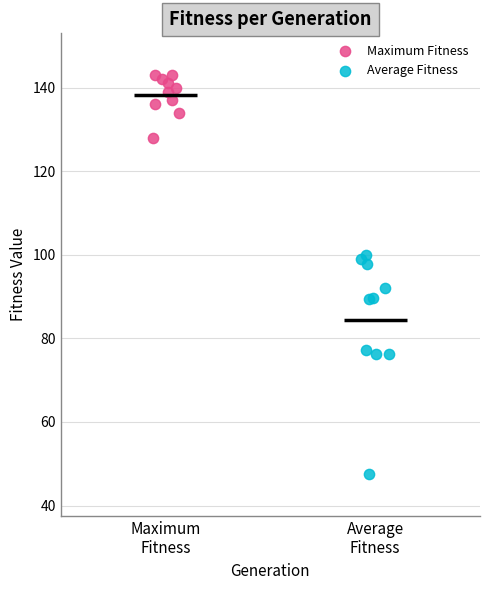

Which series has the largest Y range (max minus min)?

Average Fitness